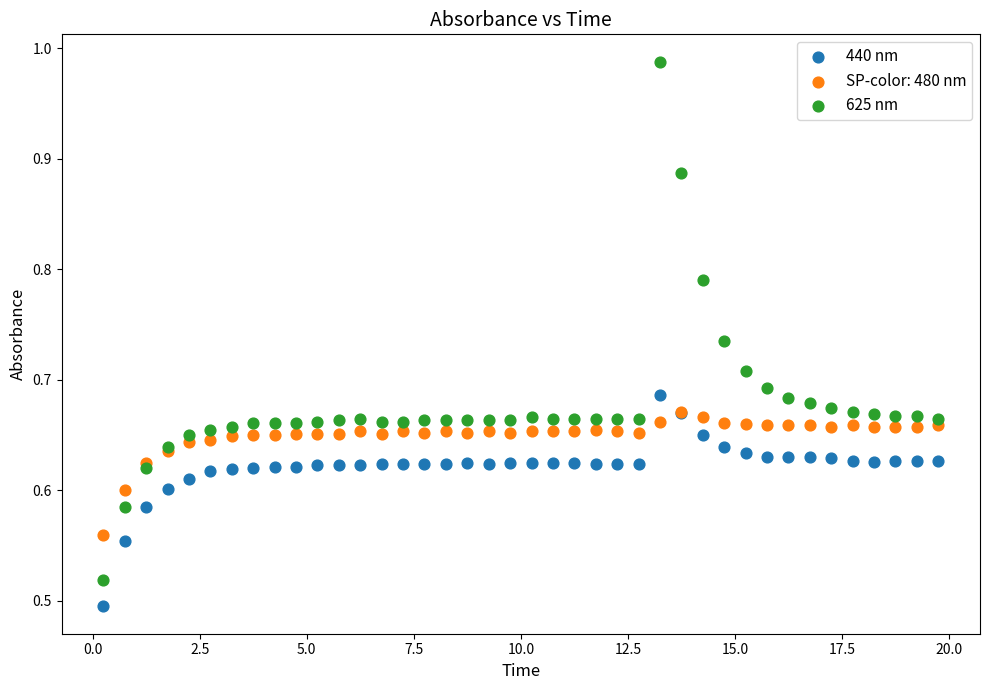

Which series reaches the minimum Y coordinate?

440 nm